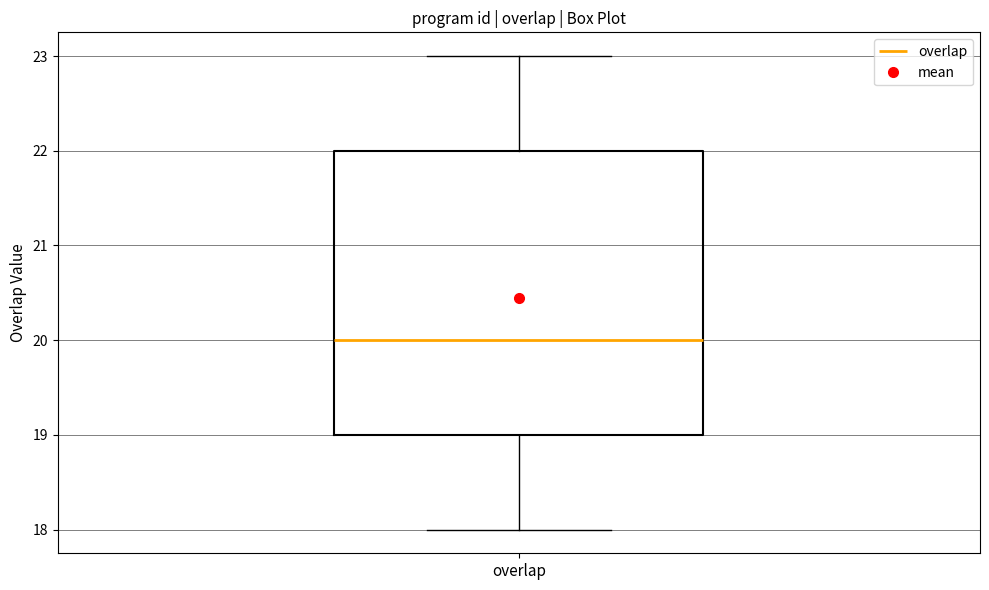

Read this box plot against the y-axis: the position of the median line, the range covered by the box, and the ends of both whiskers. The values are not printed on the chart, so give them approximately, as read against the axis.

median 20, box 19 to 22, whiskers 18 to 23